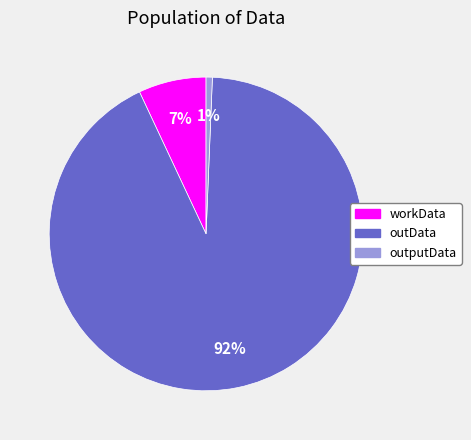

Is the sum of workData and outData greater than half?

Yes